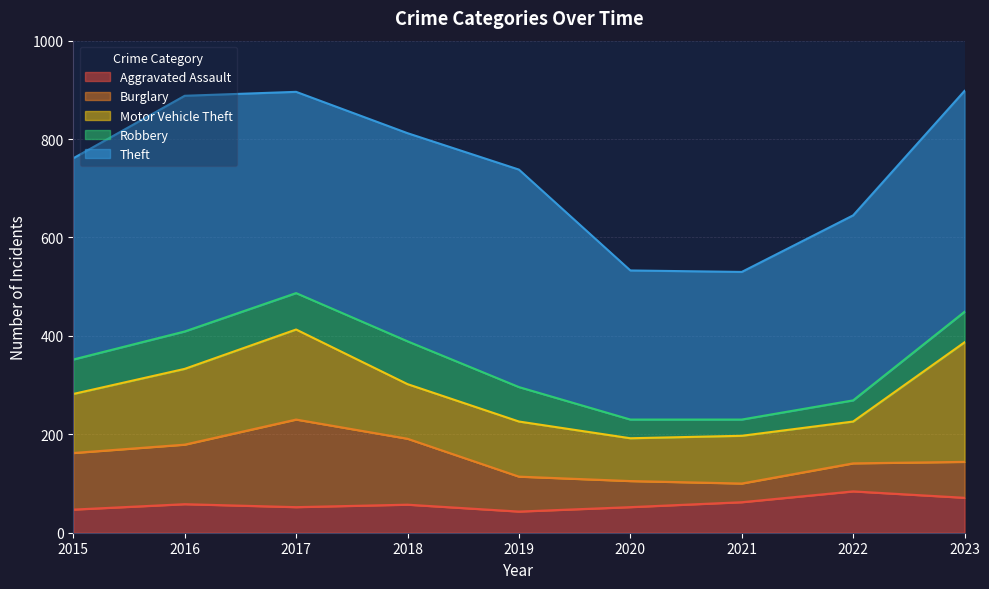

What is the smallest value displayed?

33